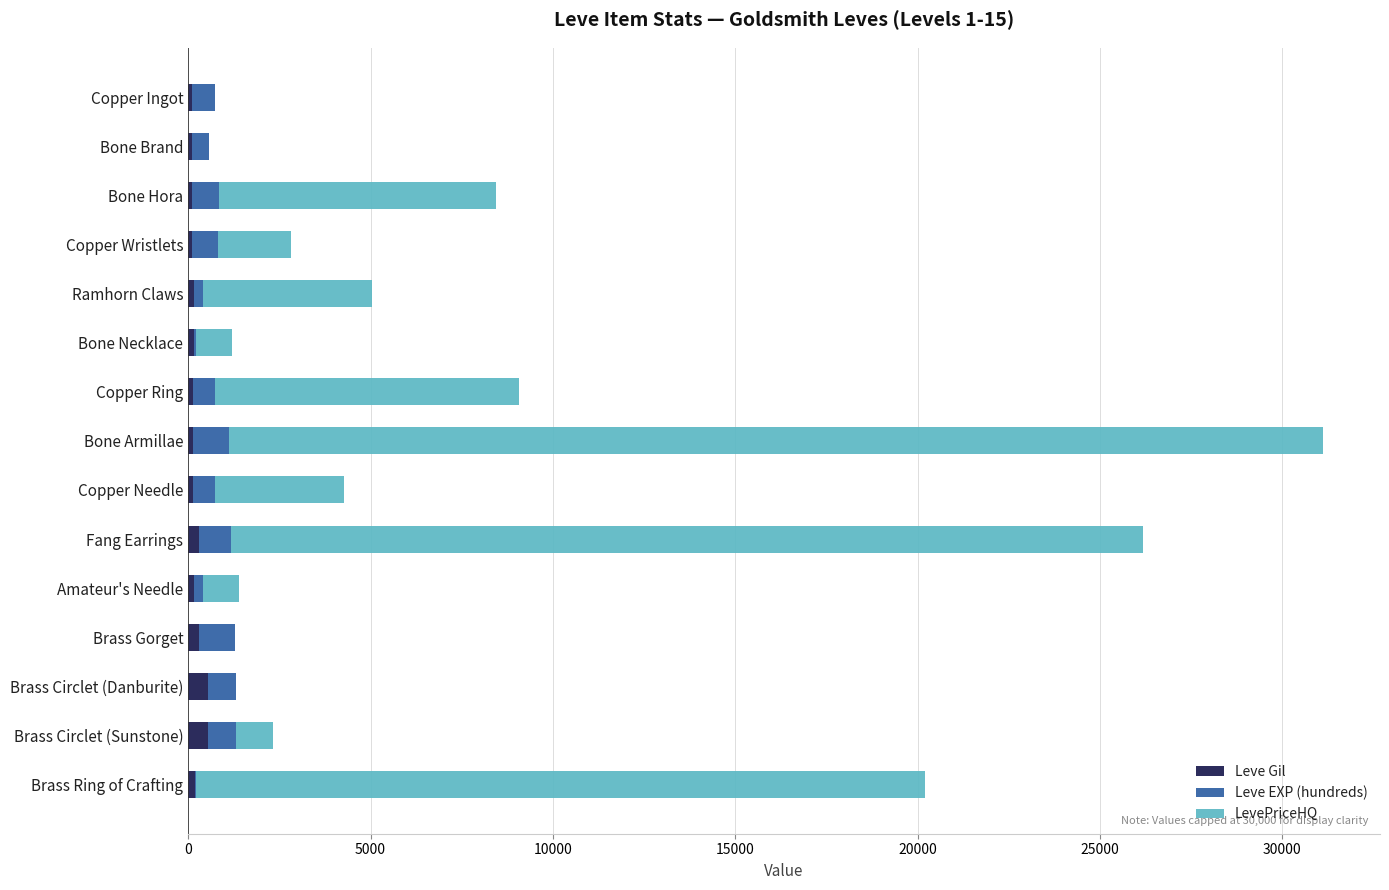

At which category is the sum across all series the highest?

Bone Armillae